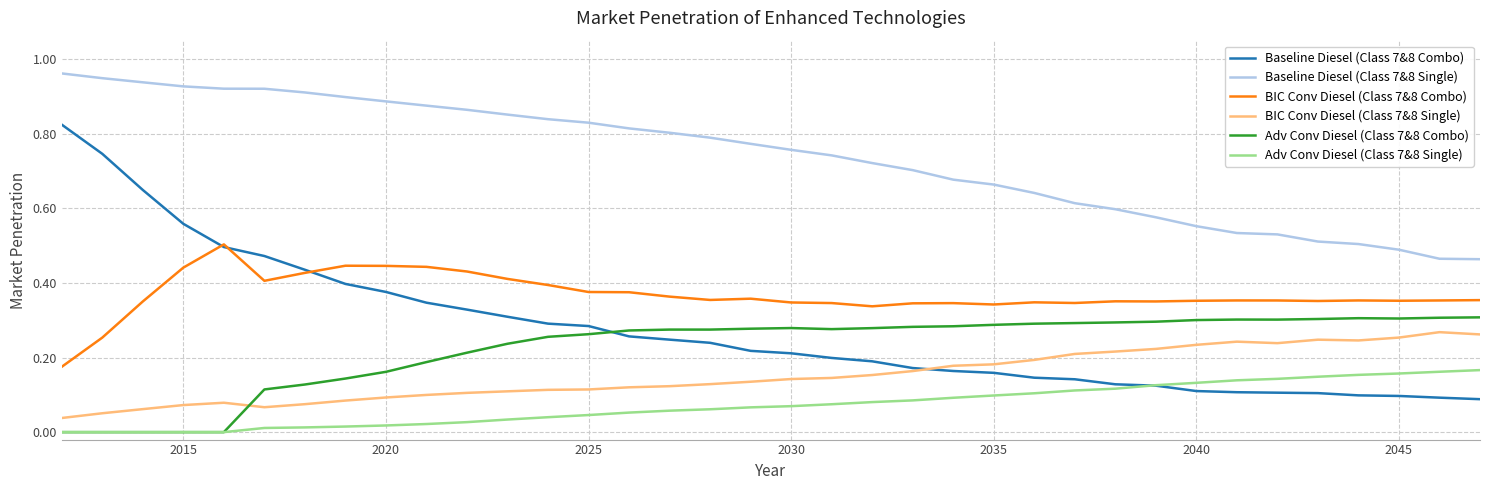

True or false: Adv Conv Diesel (Class 7&8 Combo) and Baseline Diesel (Class 7&8 Single) intersect in this chart.

False